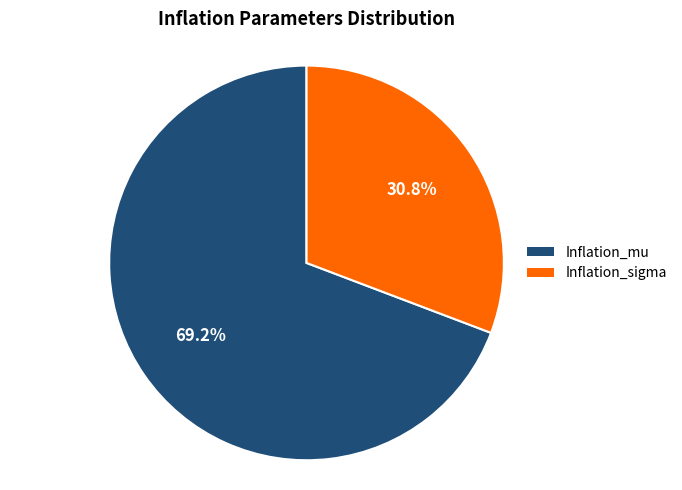

True or false: Inflation_mu accounts for 69% of the total.

True